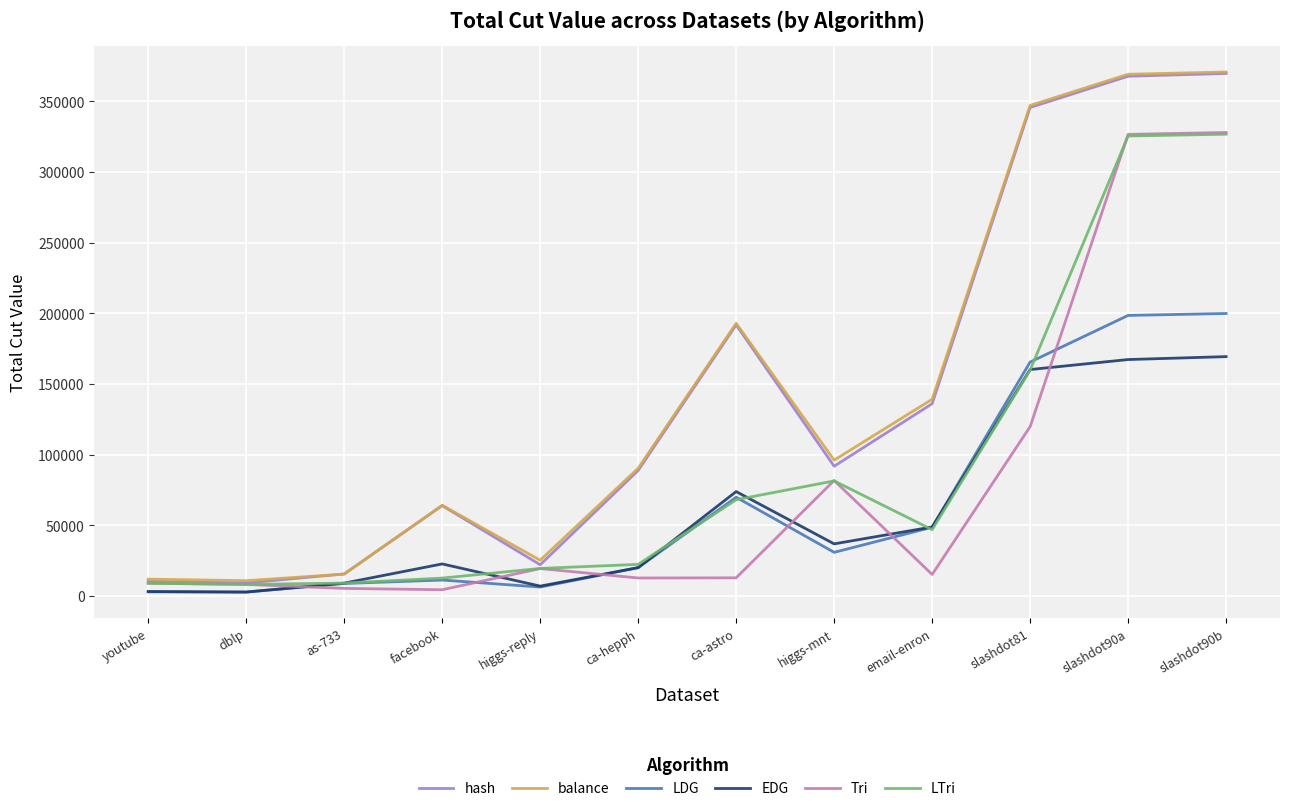

What is the difference between the maximum and minimum values in the hash series?

360815